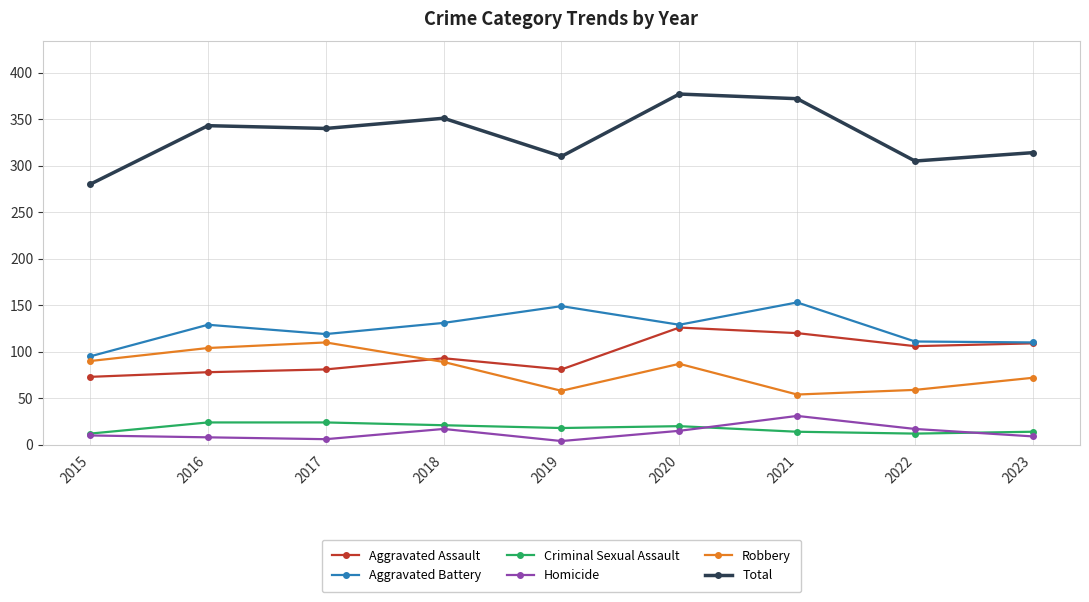

Is the value of Aggravated Battery at 2015 greater than the value of Robbery at 2020?

Yes